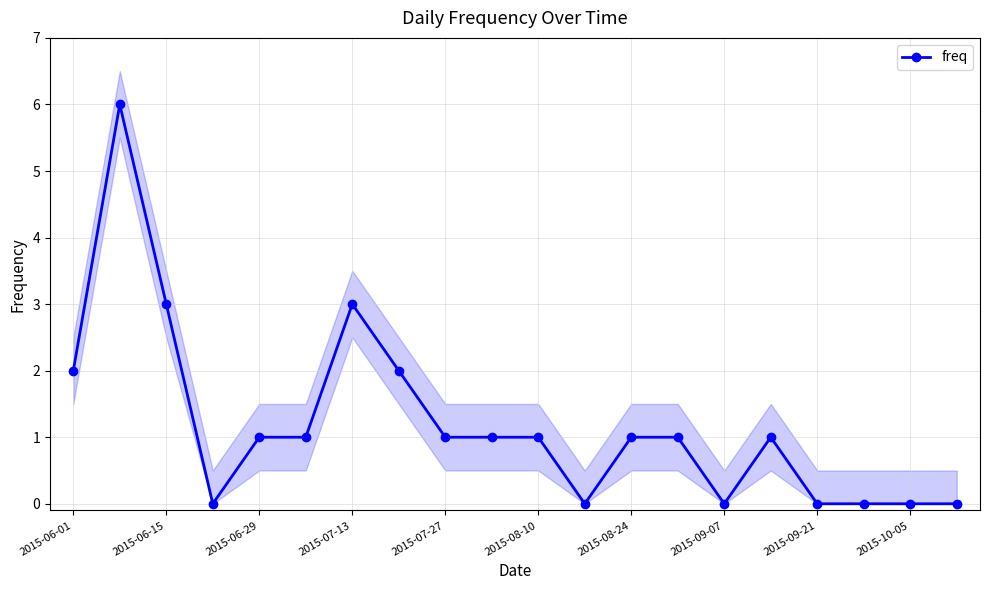

What is the maximum value for freq?

6